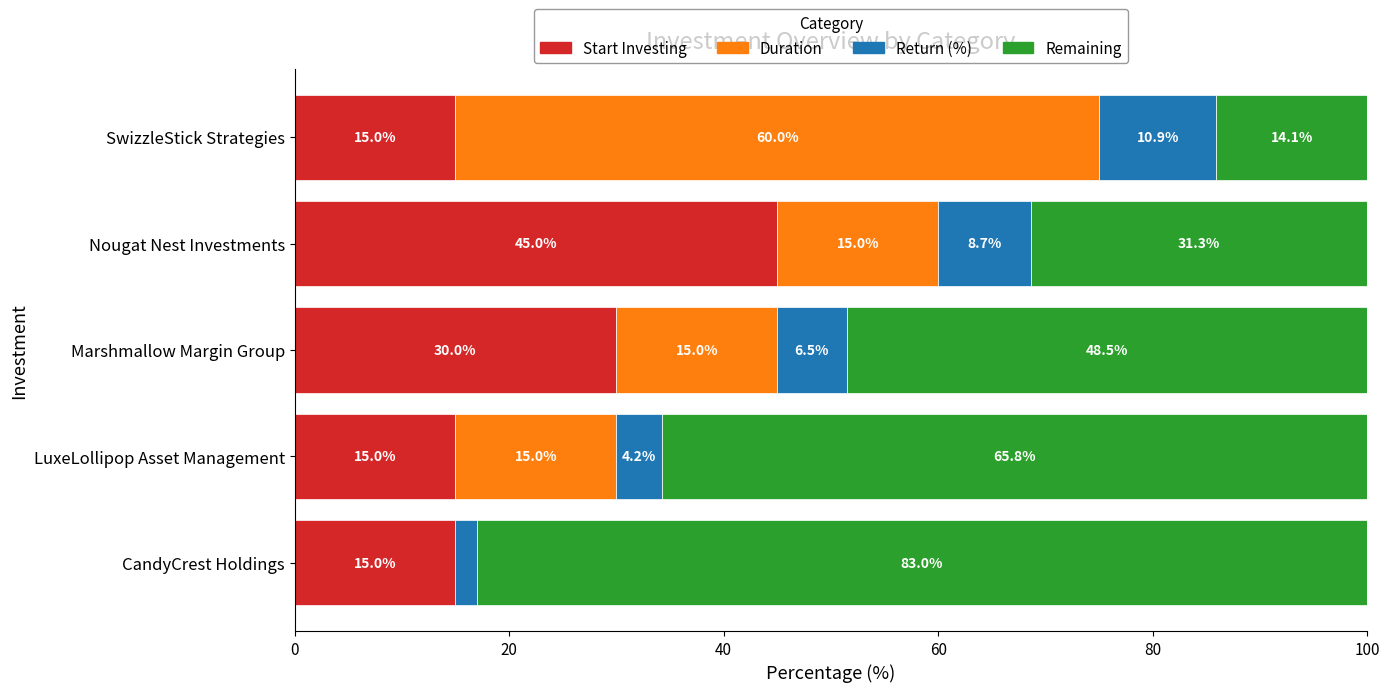

Which category has the highest value in the Start Investing series?

Nougat Nest Investments